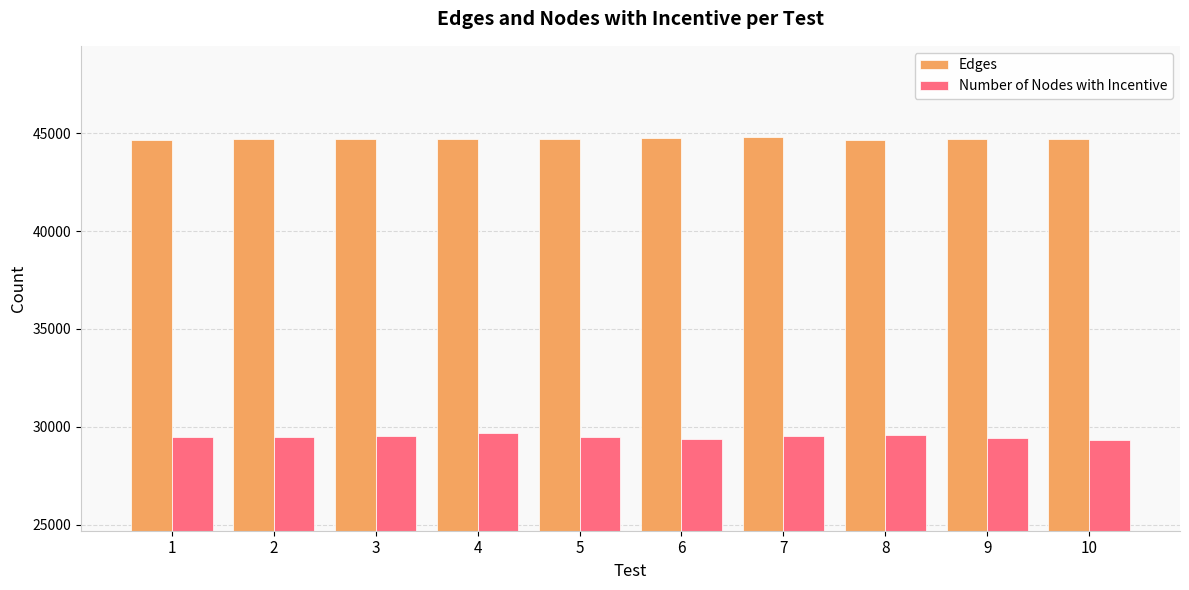

What are all the series names shown in the legend?

Edges, Number of Nodes with Incentive